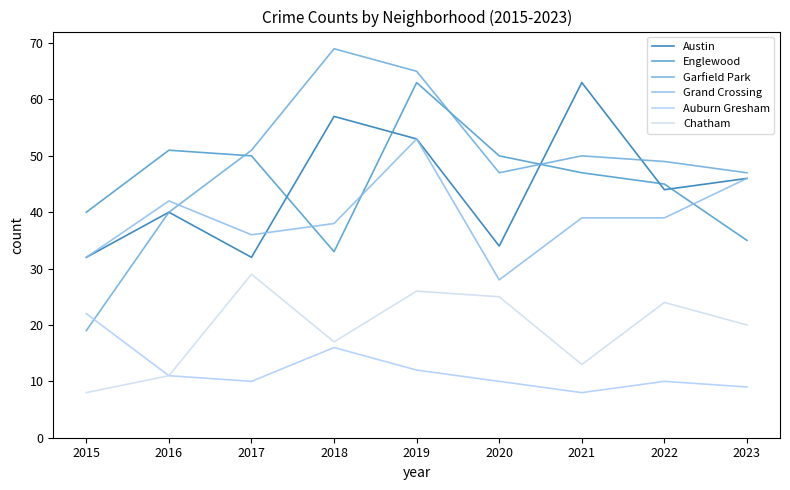

What is the spread (max minus min) of values at 2016?

40